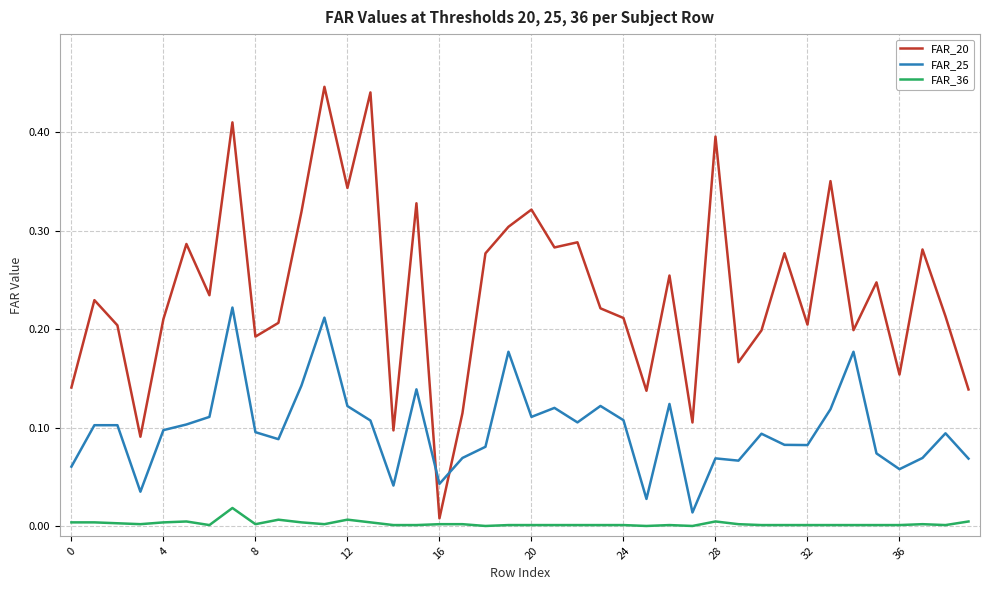

True or false: FAR_36 and FAR_20 cross at least once.

False